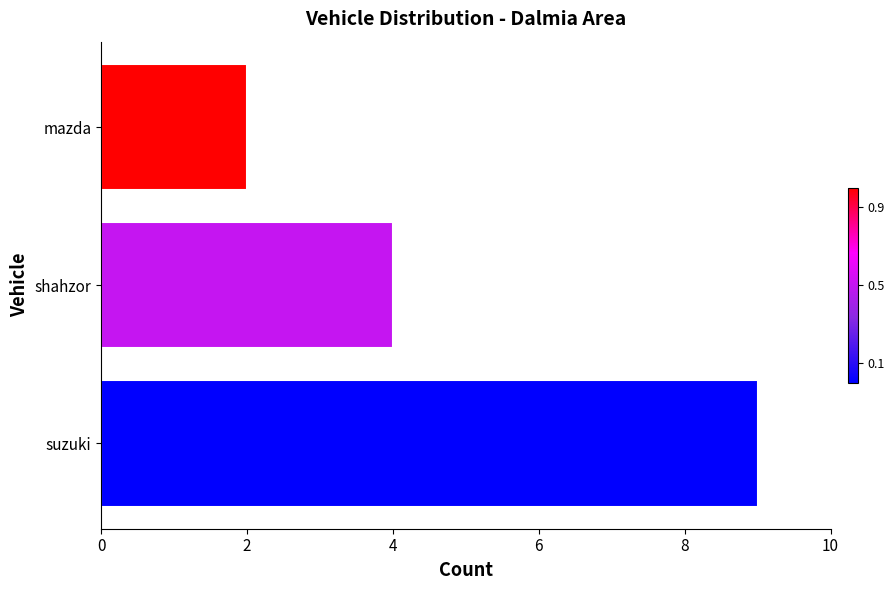

What is the maximum value shown in the chart?

9